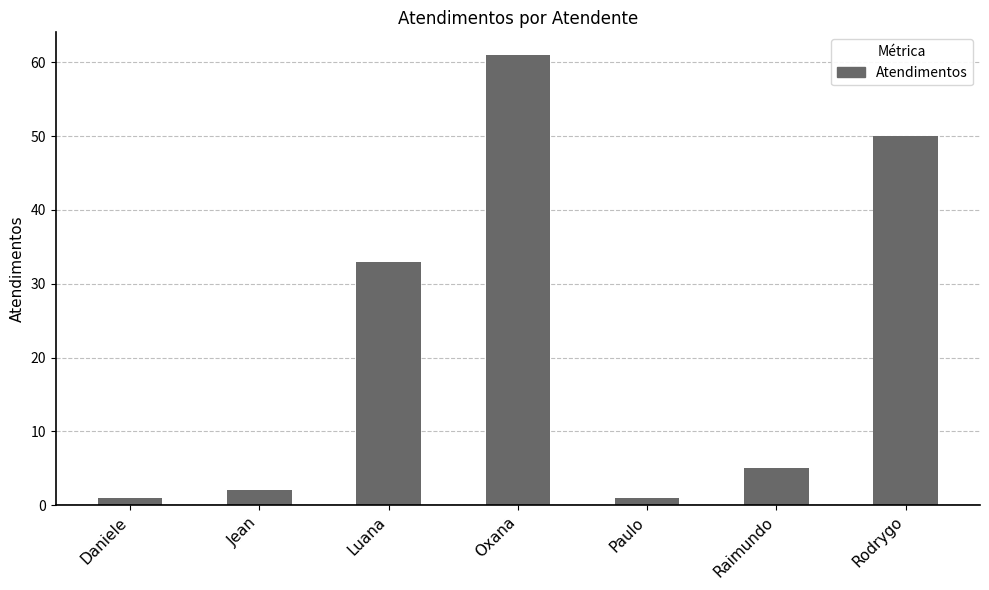

Reading right to left, list all the values displayed in this chart.

50	5	1	61	33	2	1